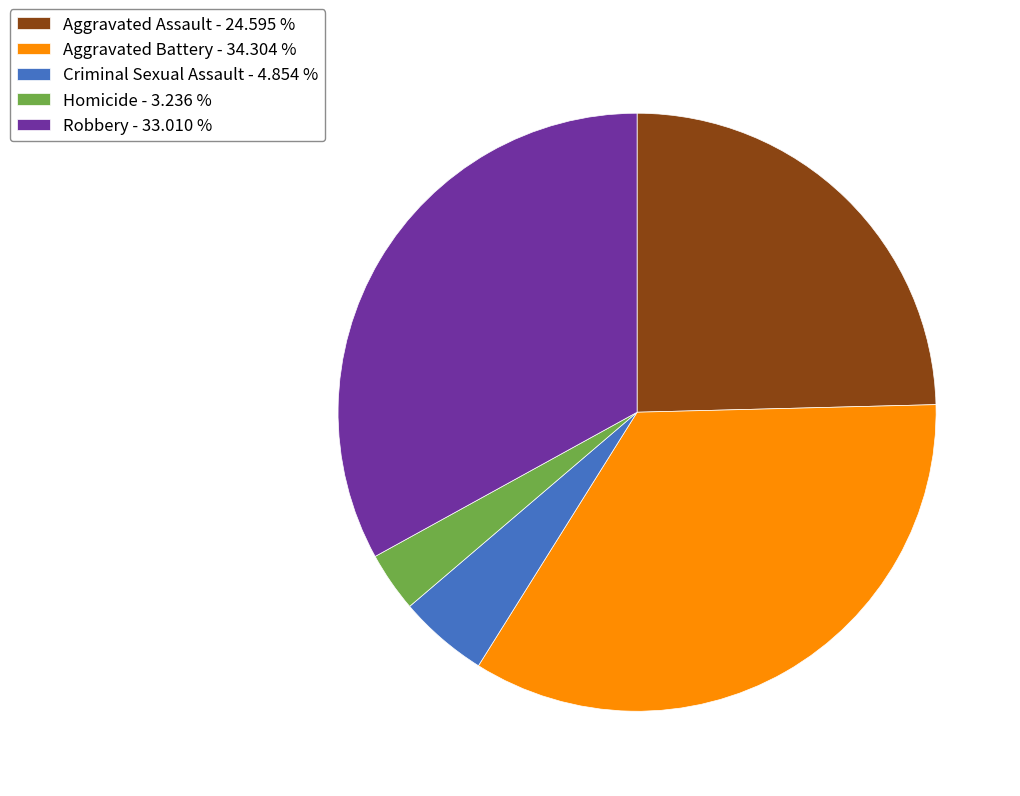

The Homicide slice represents 3% of the pie. True or false?

True